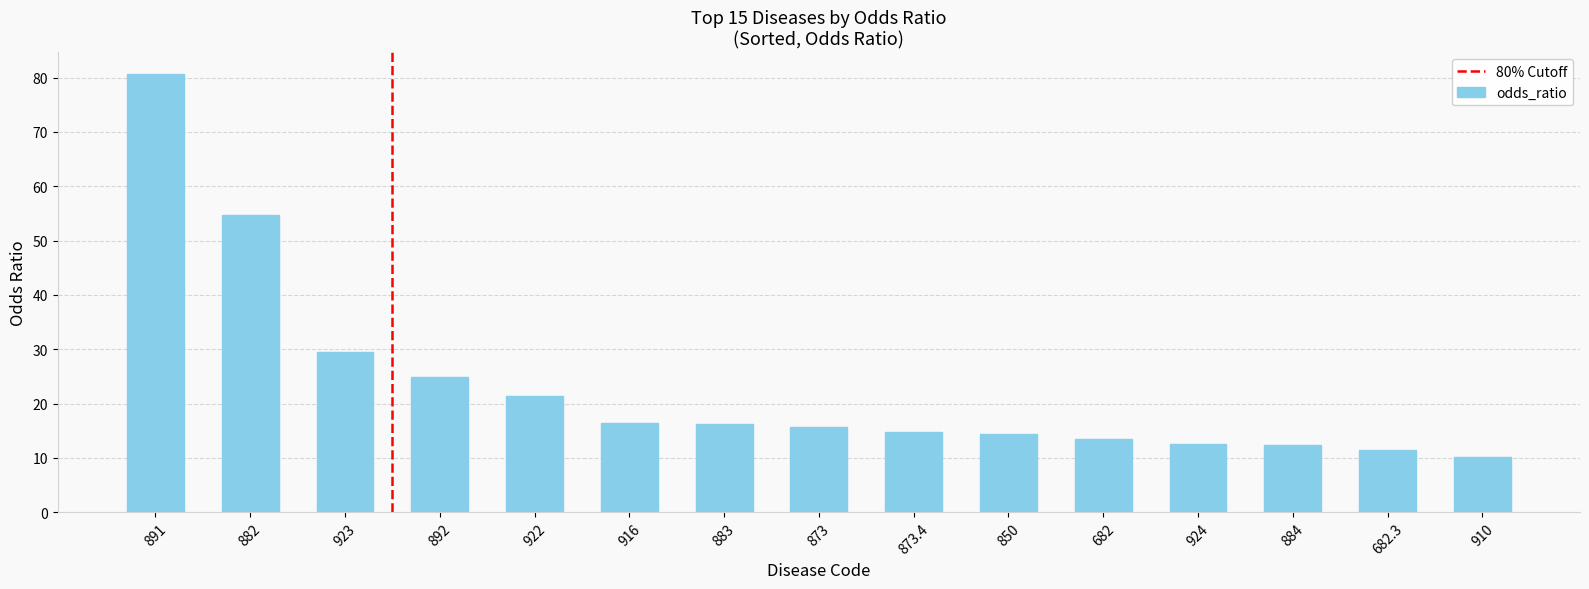

Where does the data first go above 15?

891